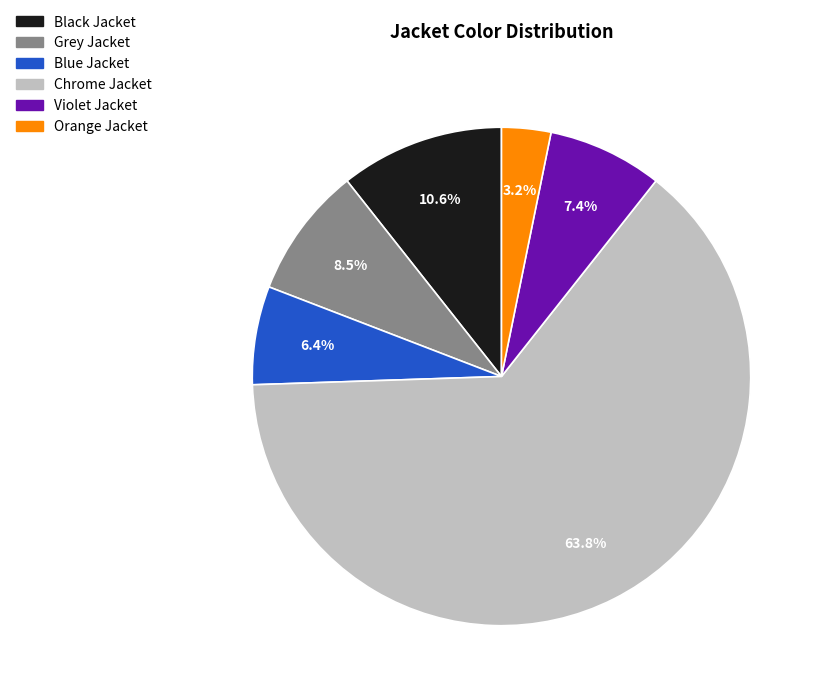

True or false: Blue Jacket accounts for 1% of the total.

False